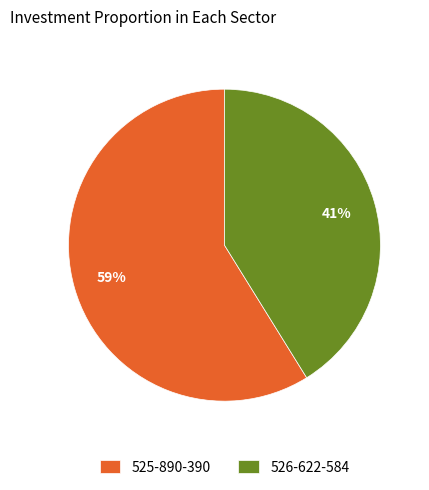

Is it true that 526-622-584 is 50% of the pie?

False